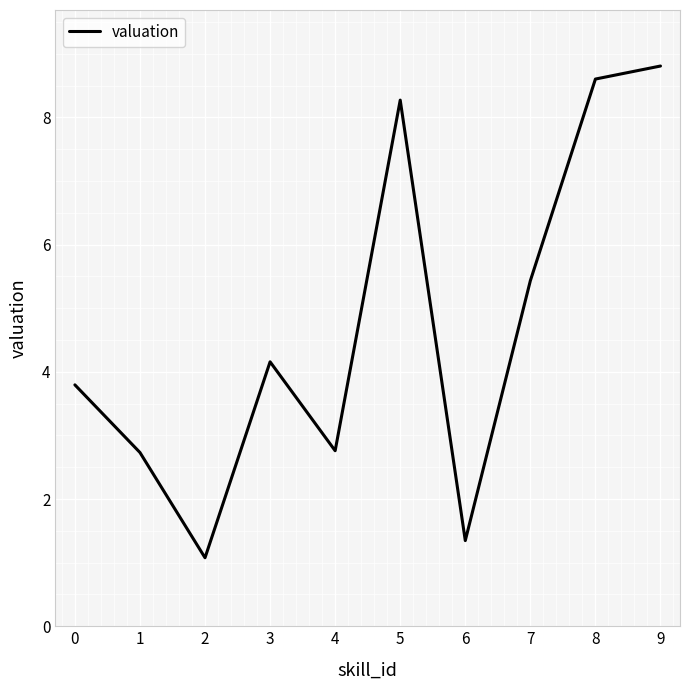

How many categories are shown in the chart?

10